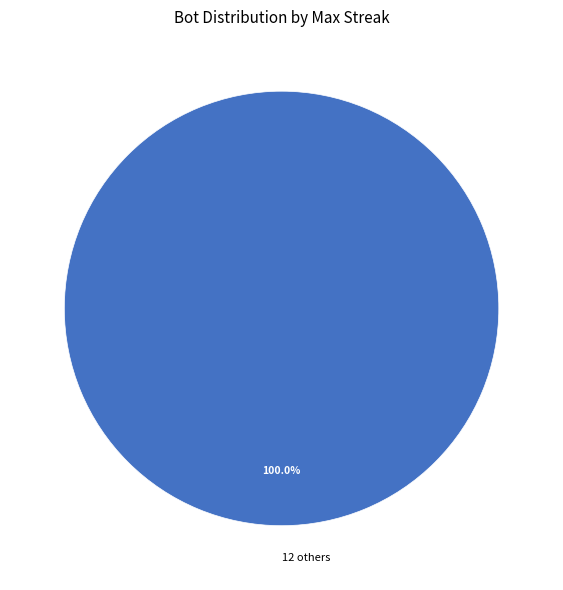

Rank the categories by value from lowest to highest.

12 others